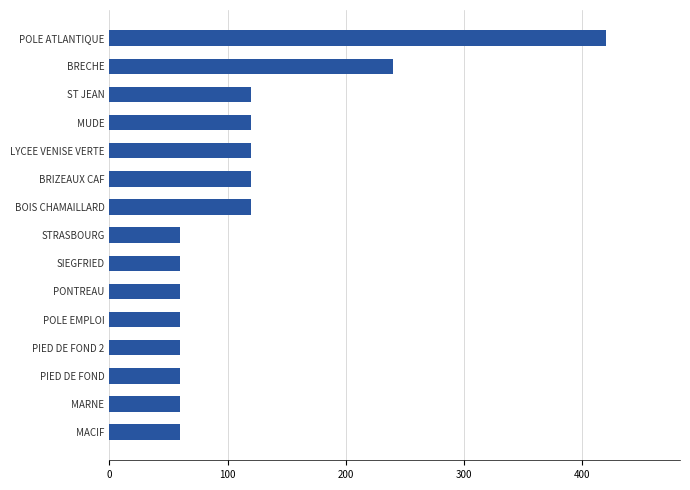

The chart shows a value of 215 at LYCEE VENISE VERTE. True or false?

False